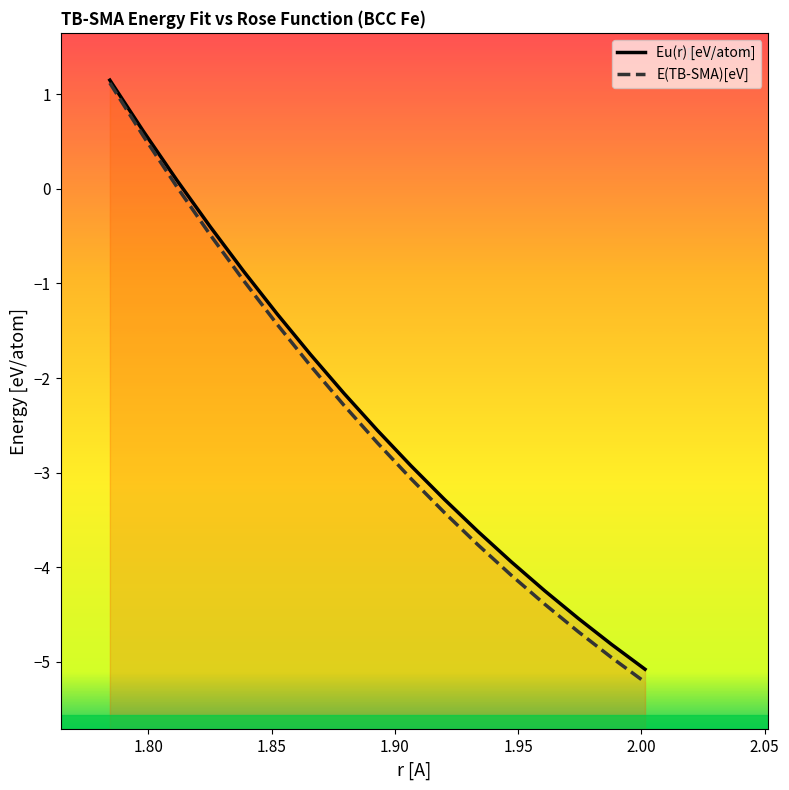

What is the difference between the maximum and minimum values in the E(TB-SMA)[eV] series?

6.3